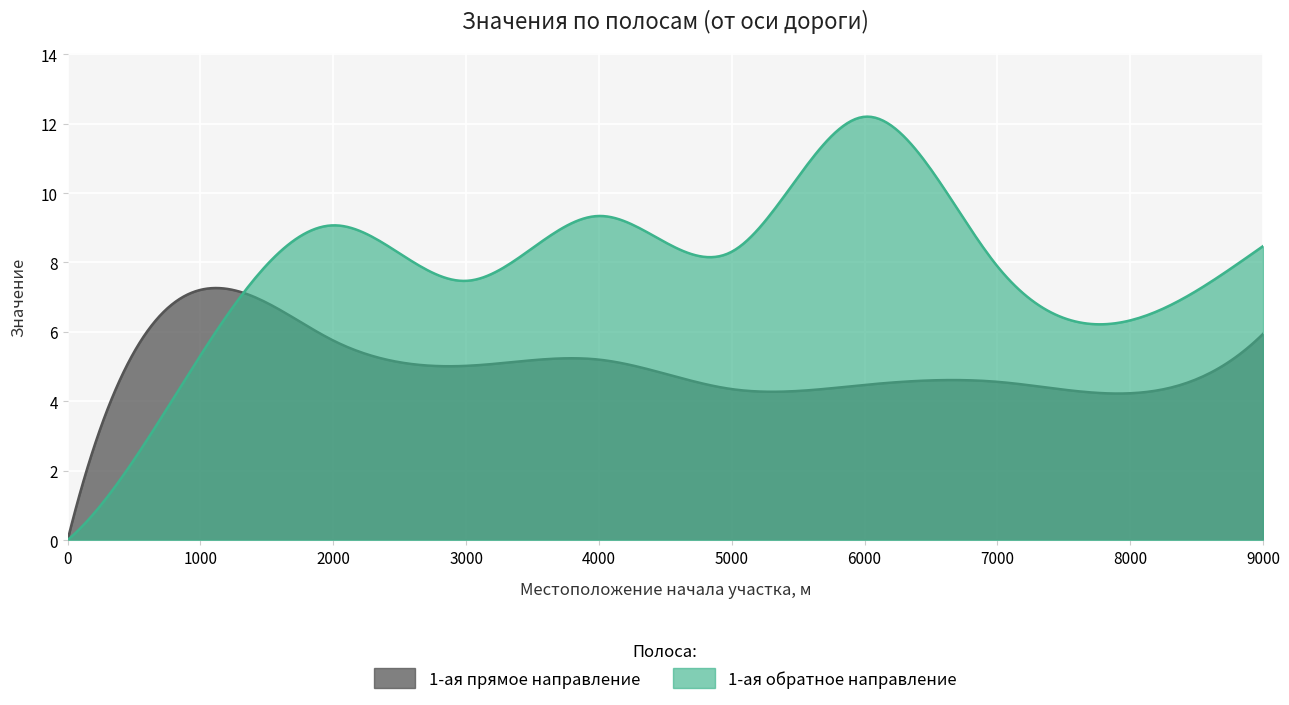

In 1-ая (от оси дороги) обратное направление, how many points are lower than both neighbors (excluding endpoints)?

3